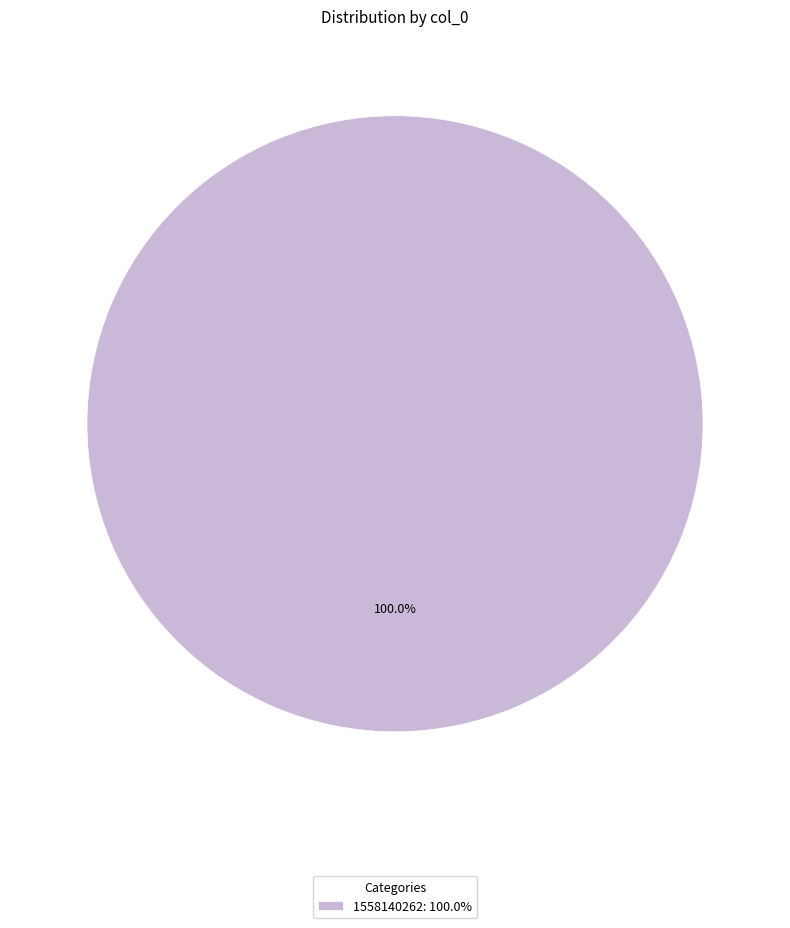

Rank the categories by value from lowest to highest.

1558140262: 100.0%